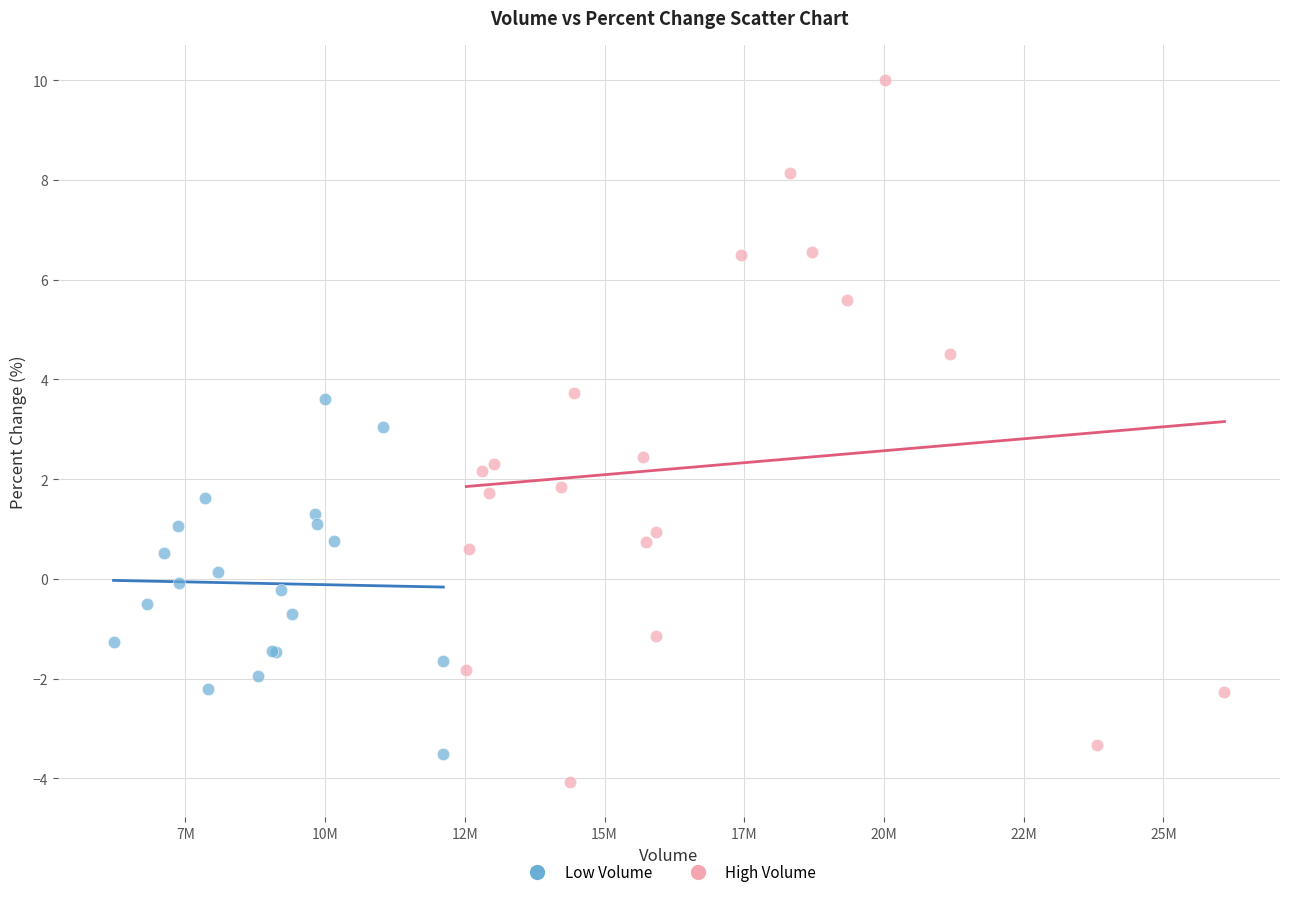

Which series contains the highest Y value?

High Volume